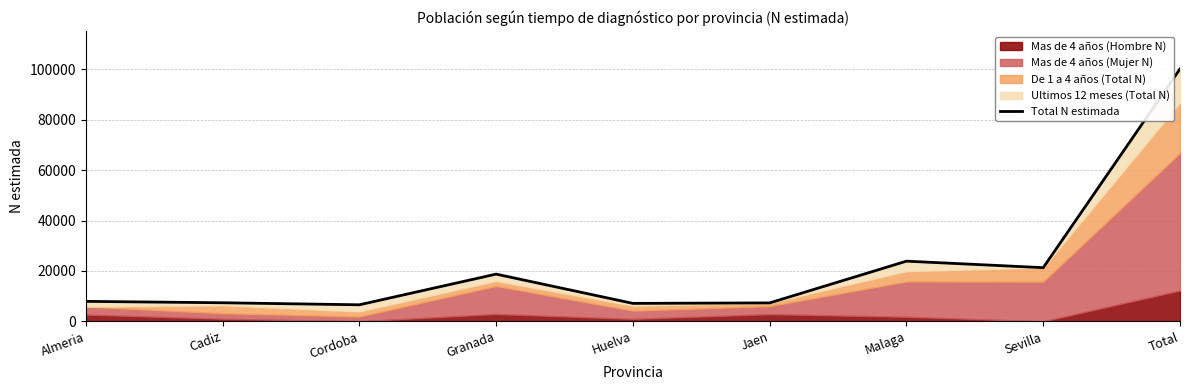

Does the chart have visible grid lines?

Yes